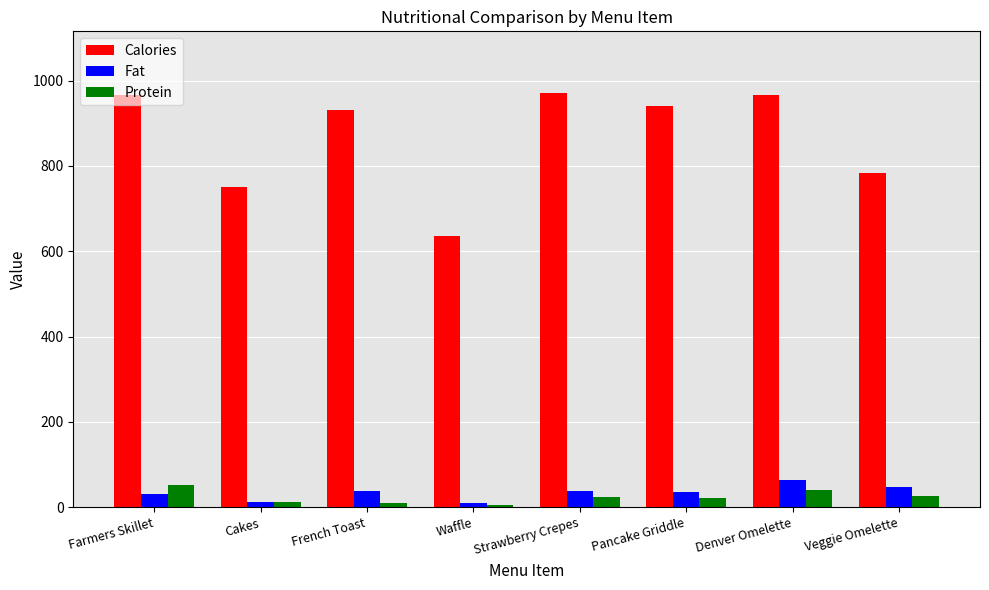

Is it true that Protein equals 11.3 at Cakes?

True